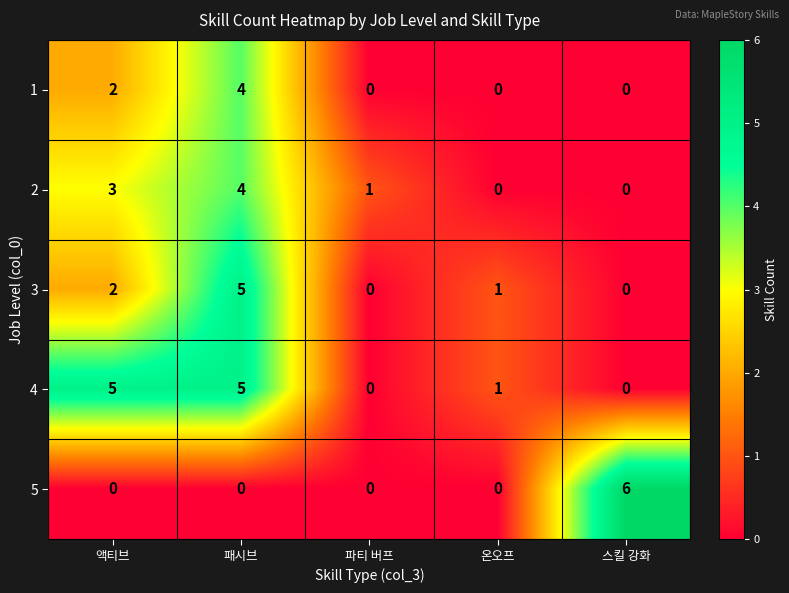

At how many categories does at least one series exceed 3?

3